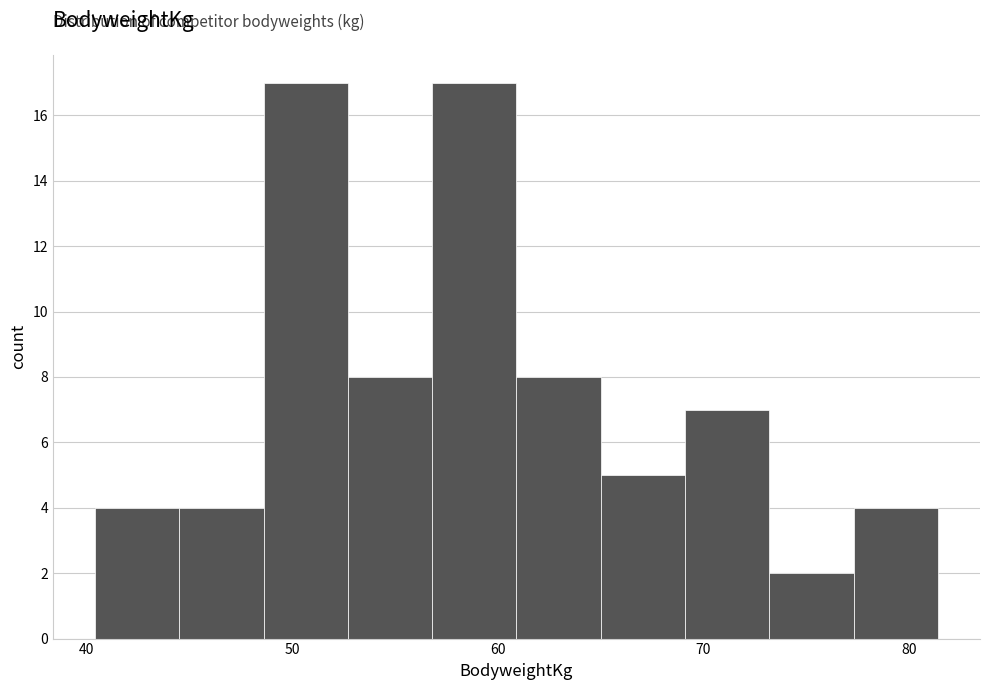

Reading left to right, transcribe this chart: for each bar, give the range it covers on the x-axis and its height. Neither the bar edges nor the heights are printed on the chart, so give them approximately, as read against the axes.

40.4 to 44.5: 4
44.5 to 48.6: 4
48.6 to 52.7: 17
52.7 to 56.8: 8
56.8 to 60.9: 17
60.9 to 65.0: 8
65.0 to 69.1: 5
69.1 to 73.2: 7
73.2 to 77.3: 2
77.3 to 81.4: 4